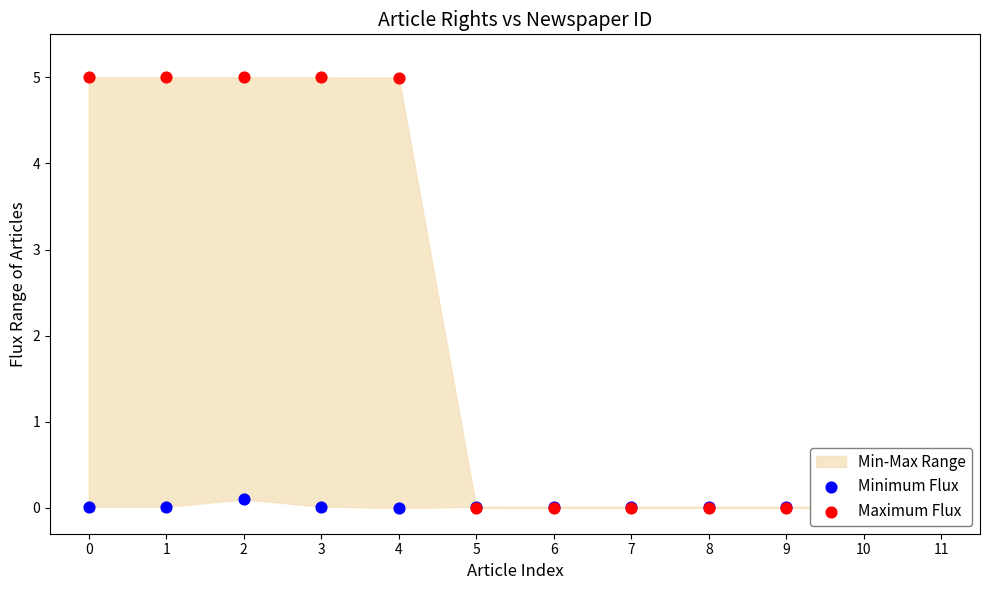

Which series contains the highest Y value?

Maximum Flux